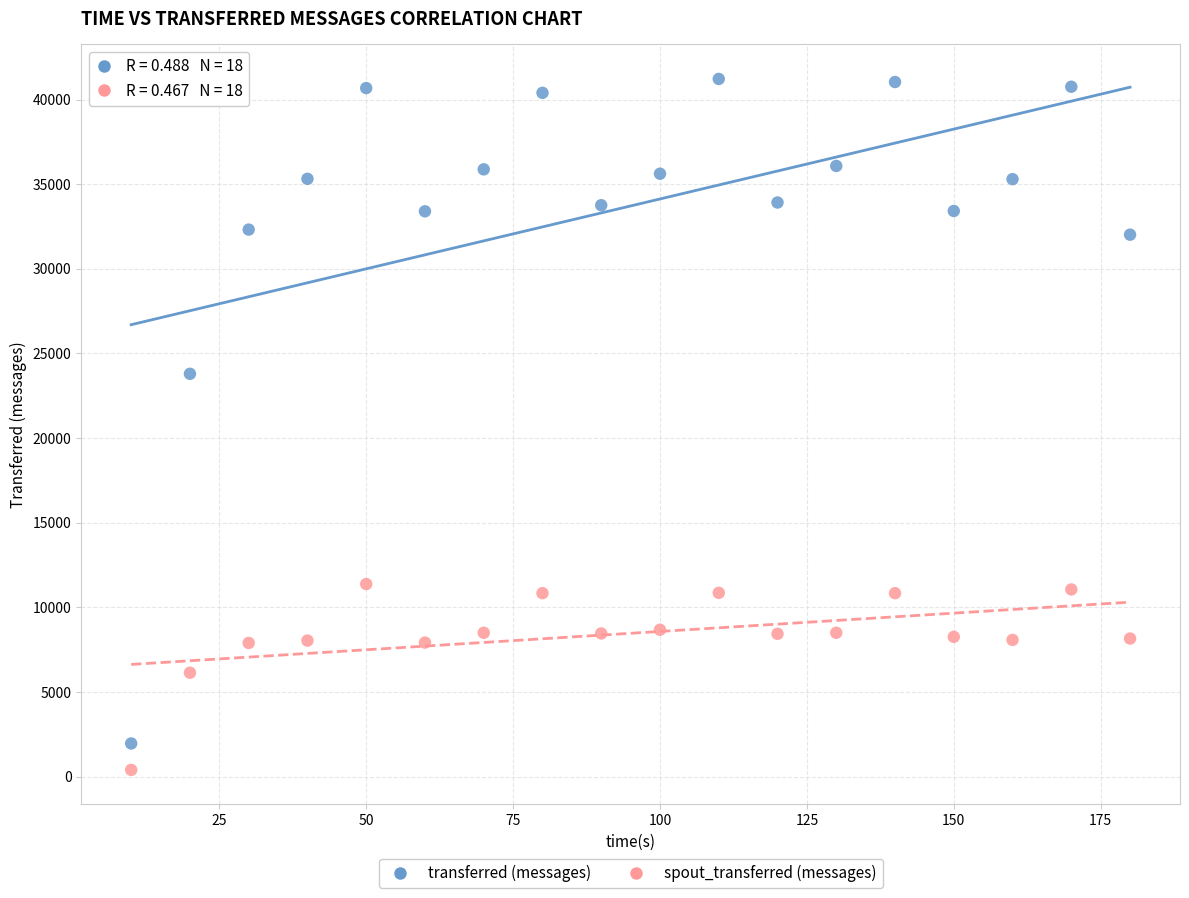

Which series contains the lowest Y value?

spout_transferred (messages)